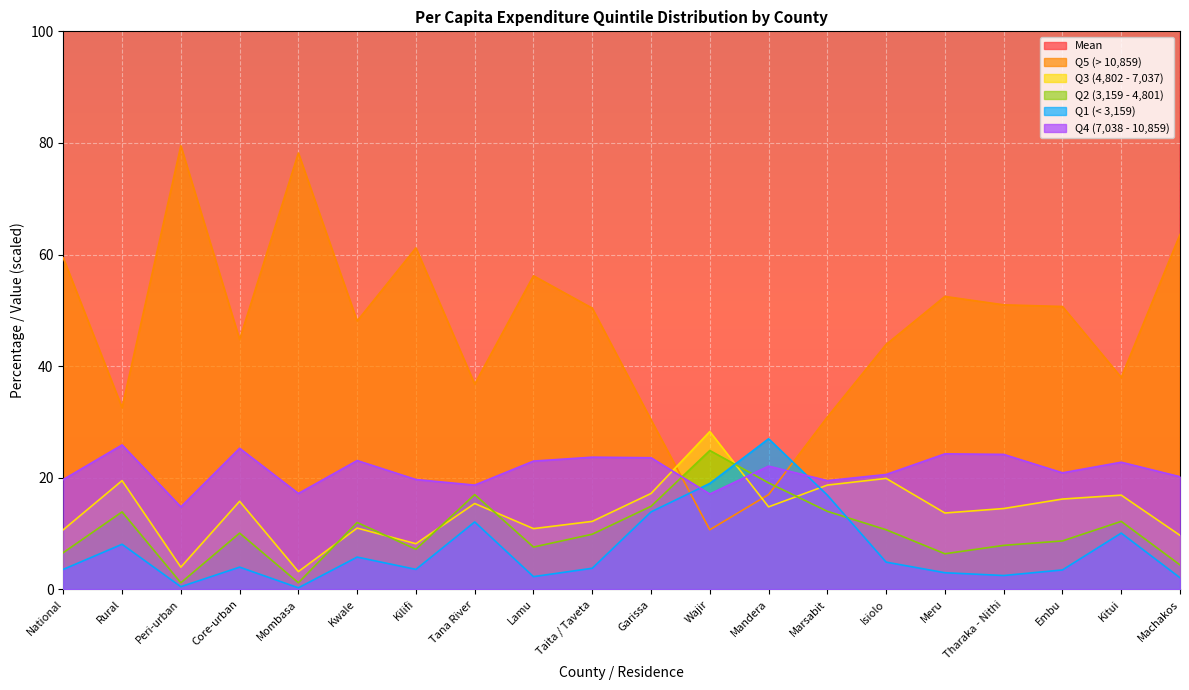

What are all the series names shown in the legend?

Mean, Q5 (> 10,859), Q3 (4,802 - 7,037), Q2 (3,159 - 4,801), Q1 (< 3,159), Q4 (7,038 - 10,859)